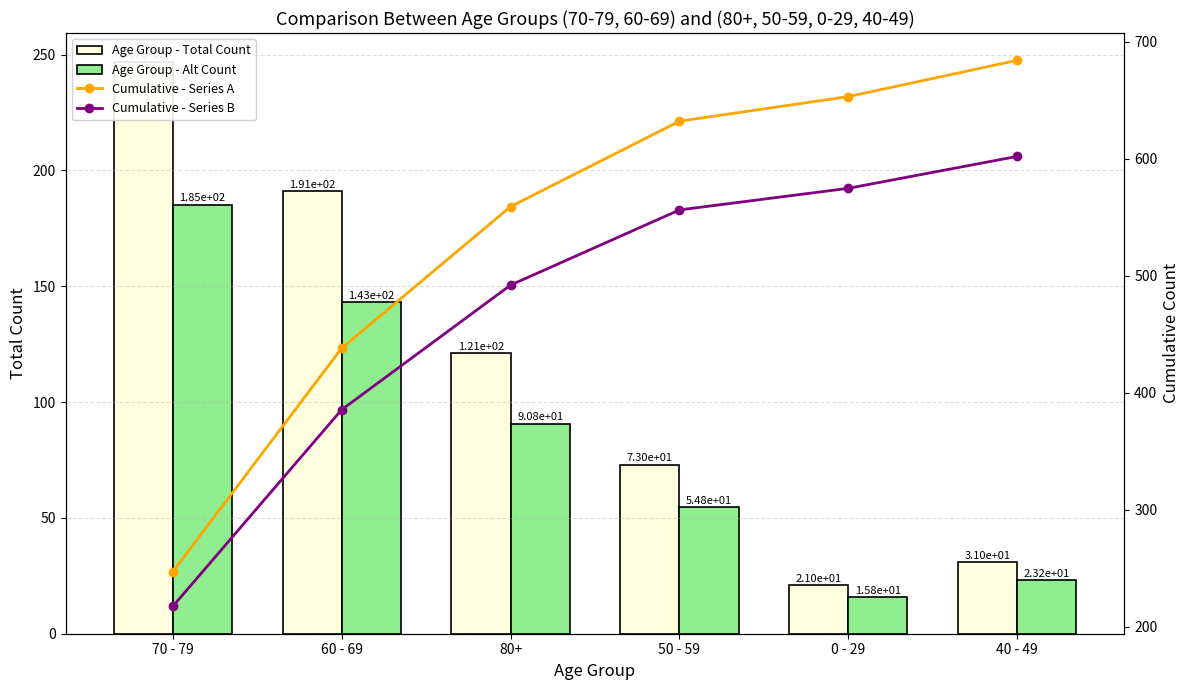

What is the average value of the Age Group - Total Count series?

114.0